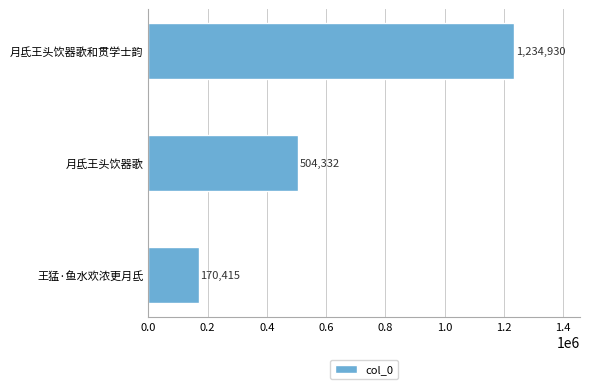

Are the bars horizontal?

Yes